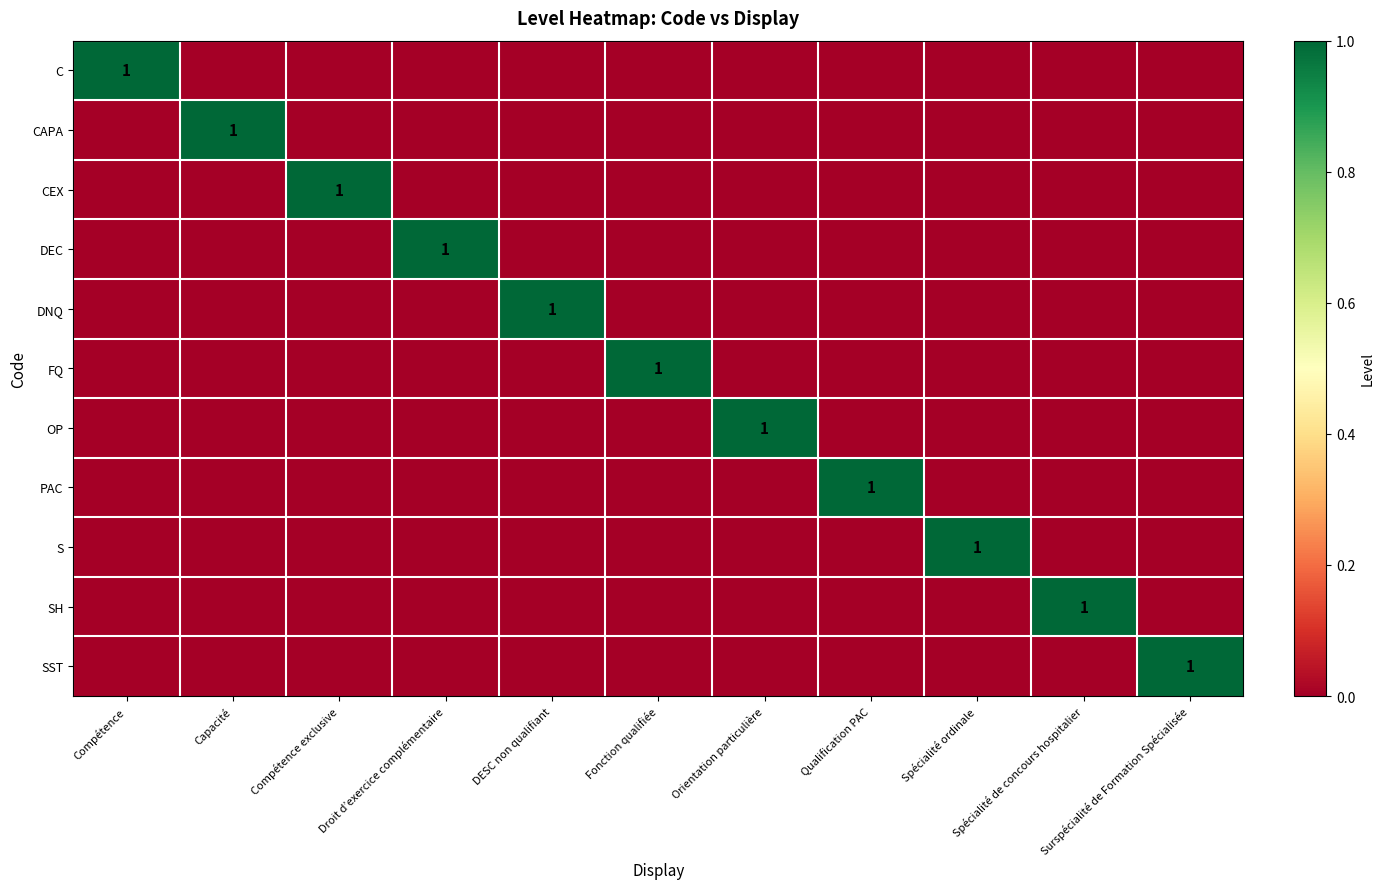

Between Compétence and DESC non qualifiant, which is larger?

Compétence